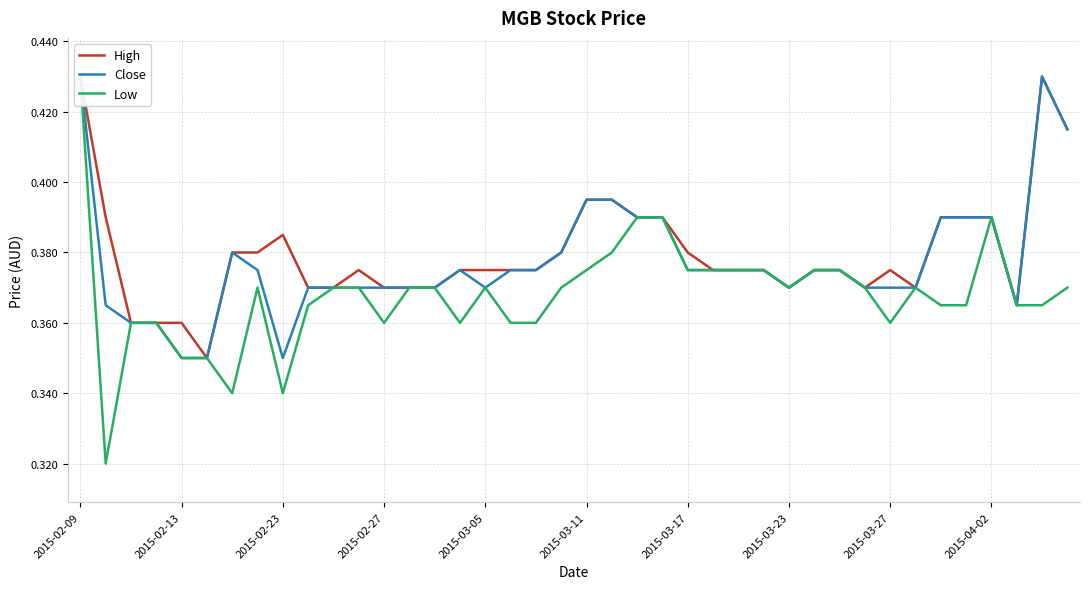

What is the value of the Low point at the 2nd from the left?

0.3